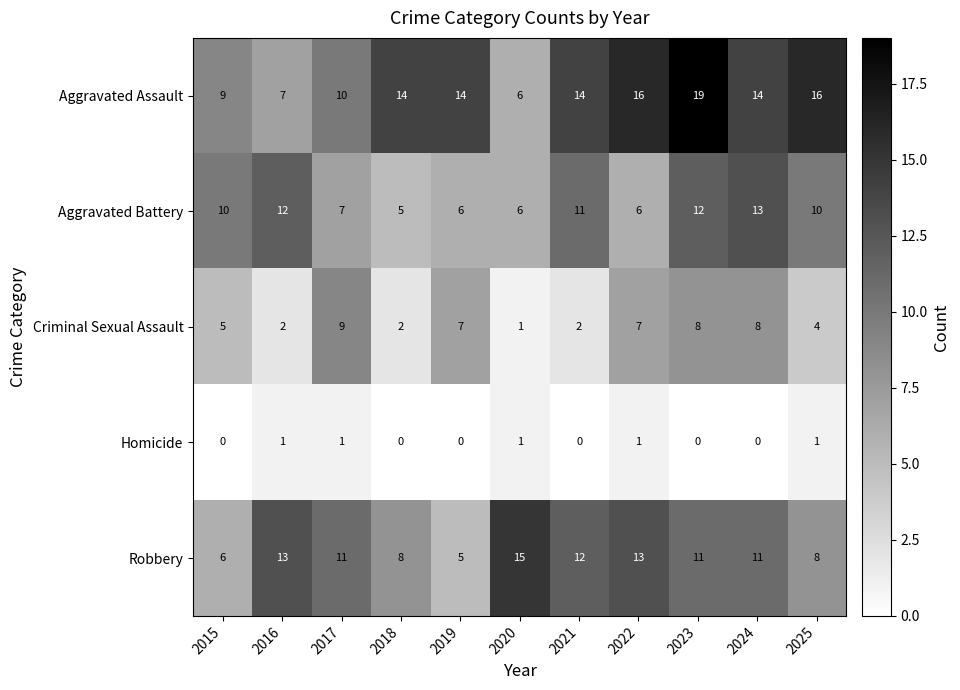

List the series in order of their peak value, highest first.

Aggravated Assault, Robbery, Aggravated Battery, Criminal Sexual Assault, Homicide